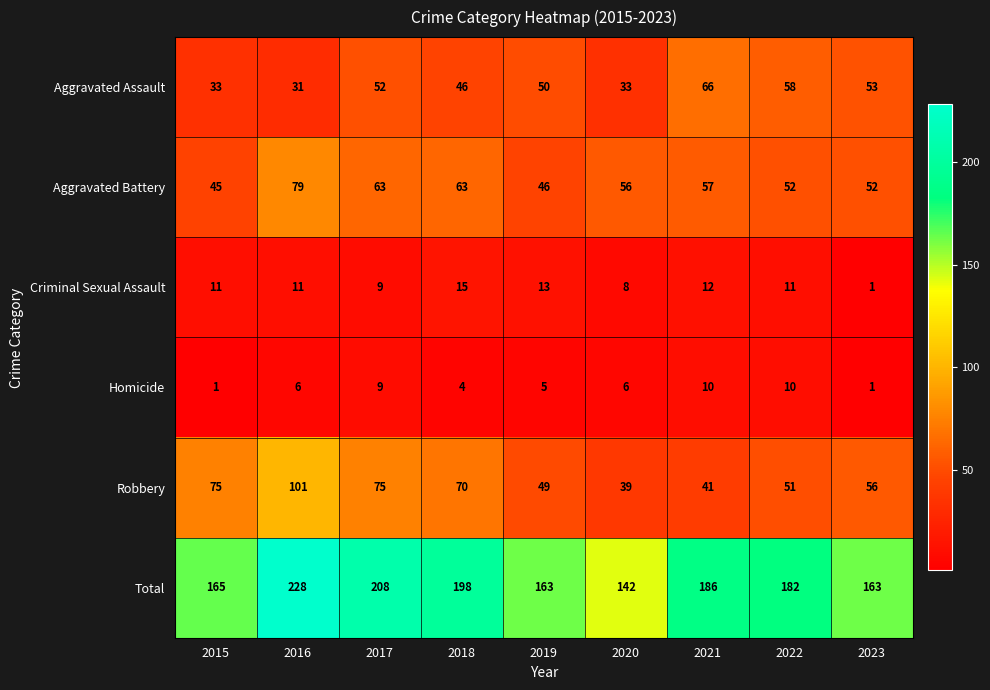

The value of Criminal Sexual Assault at 2021 is 12. True or false?

True